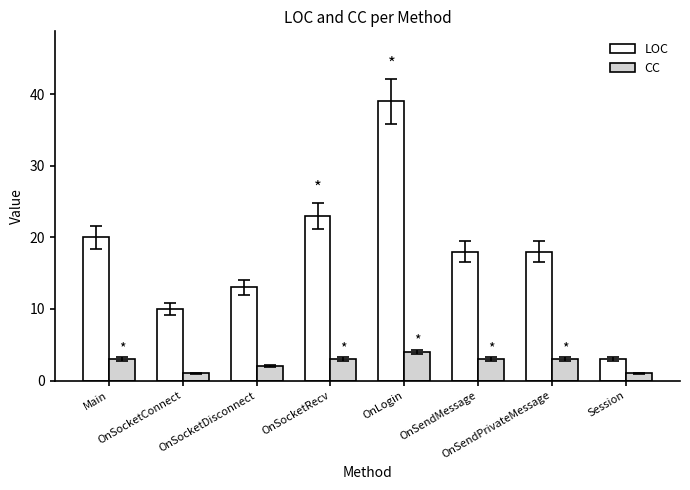

Which series has the largest range (max minus min)?

LOC